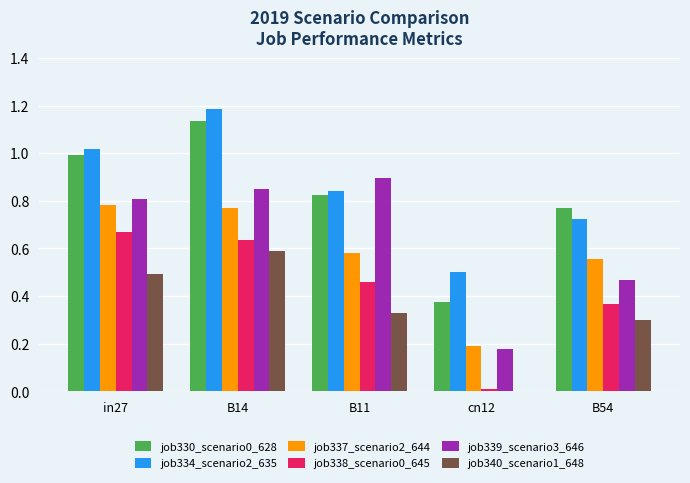

How many series are shown in this chart?

6